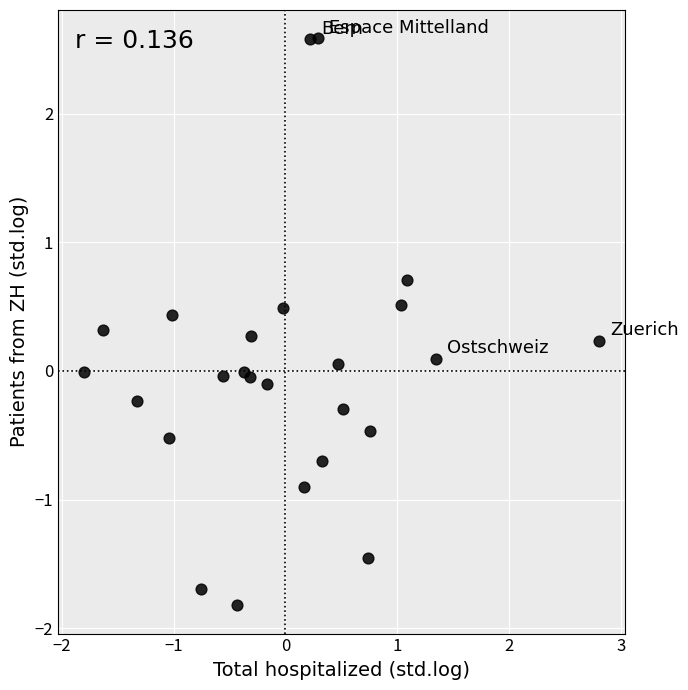

What is the range of Y values (max minus min)?

4.4